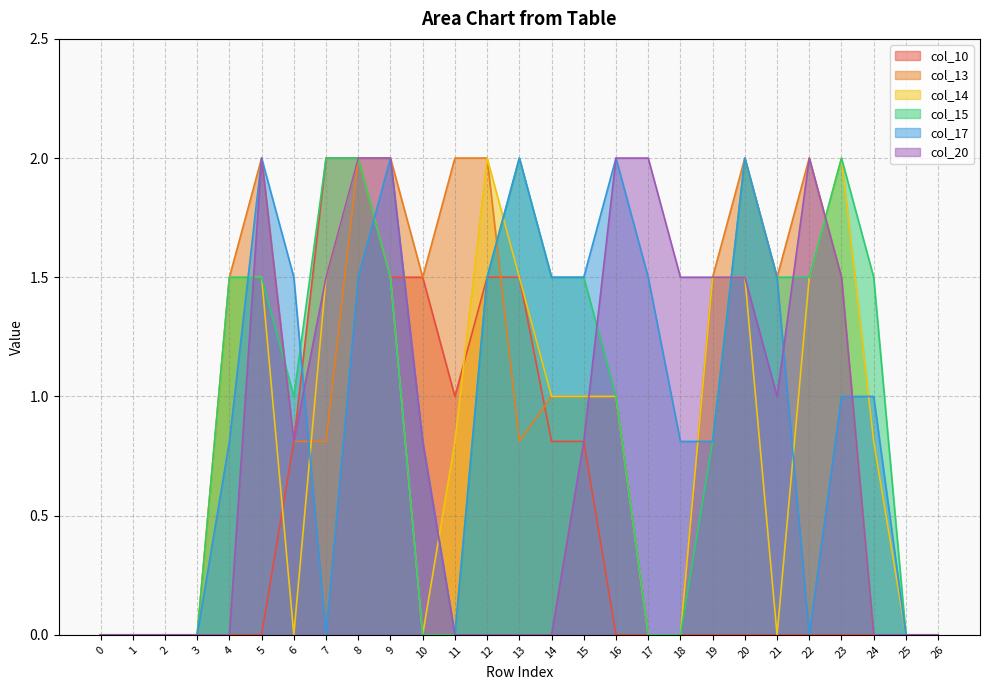

Between 24 and 20, which is larger?

24